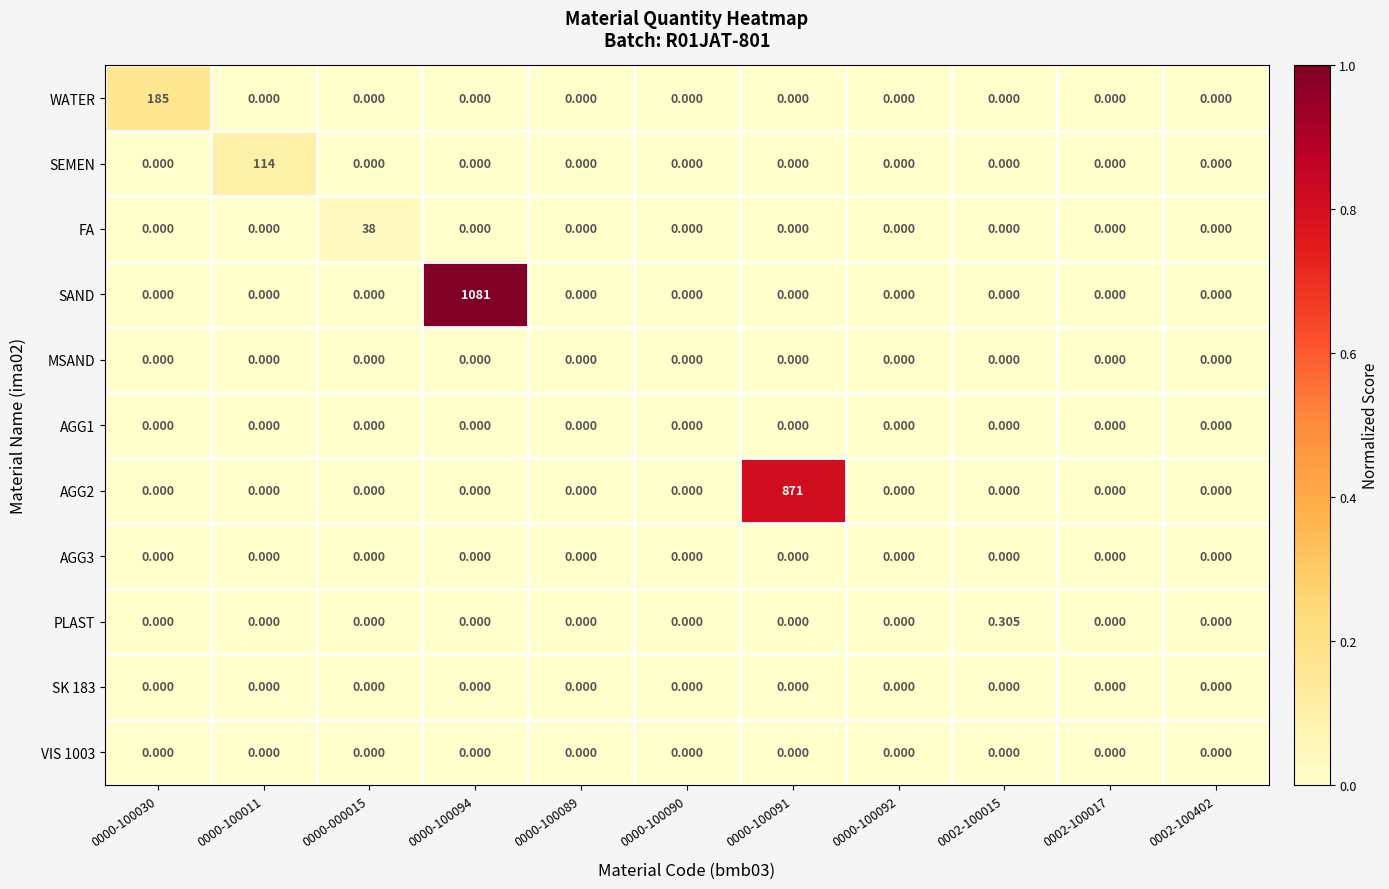

Which series has the largest range (max minus min)?

SAND